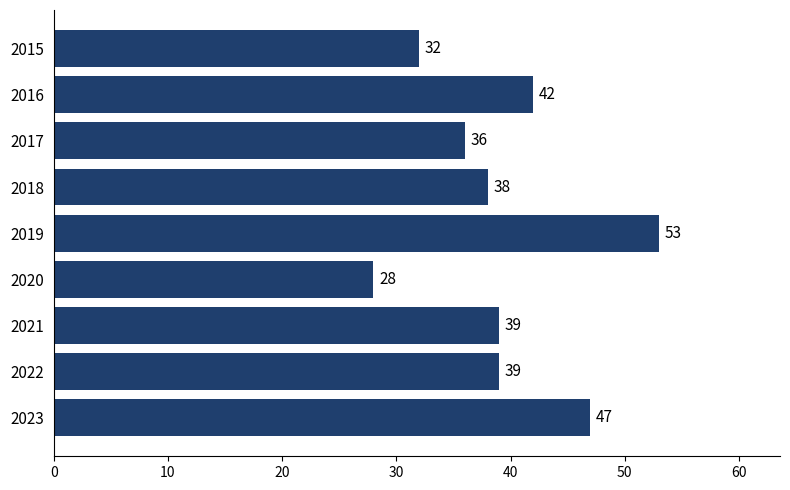

What is the value of the 2nd bar from the top?

42